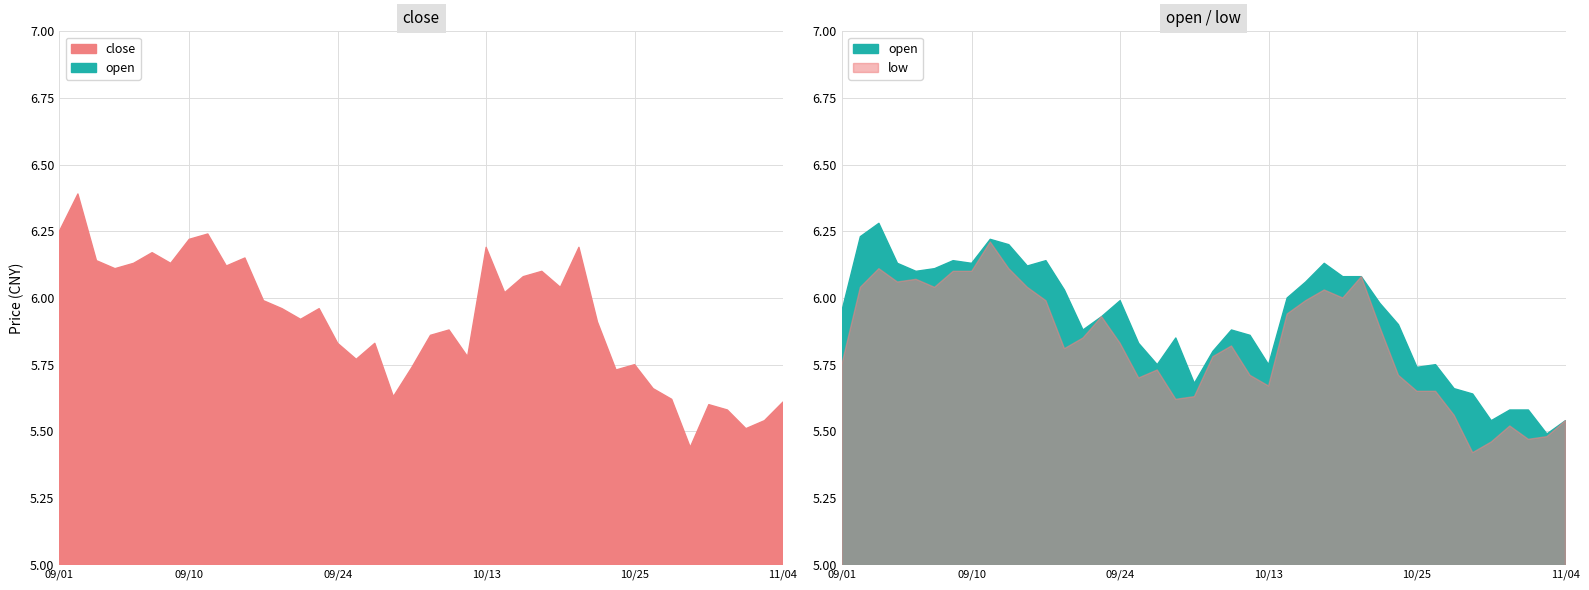

Reading right to left, transcribe all the data shown in this chart.

close: 2021/11/04=5.6	2021/11/03=5.5	2021/11/02=5.5	2021/11/01=5.6	2021/10/29=5.6	2021/10/28=5.4	2021/10/27=5.6	2021/10/26=5.7	2021/10/25=5.8	2021/10/22=5.7	2021/10/21=5.9	2021/10/20=6.2	2021/10/19=6.0	2021/10/18=6.1	2021/10/15=6.1	2021/10/14=6.0	2021/10/13=6.2	2021/10/12=5.8	2021/10/11=5.9	2021/10/08=5.9	2021/09/30=5.7	2021/09/29=5.6	2021/09/28=5.8	2021/09/27=5.8	2021/09/24=5.8	2021/09/23=6.0	2021/09/22=5.9	2021/09/17=6.0	2021/09/16=6.0	2021/09/15=6.2	2021/09/14=6.1	2021/09/13=6.2	2021/09/10=6.2	2021/09/09=6.1	2021/09/08=6.2	2021/09/07=6.1	2021/09/06=6.1	2021/09/03=6.1	2021/09/02=6.4	2021/09/01=6.2
open: 2021/11/04=5.5	2021/11/03=5.5	2021/11/02=5.6	2021/11/01=5.6	2021/10/29=5.5	2021/10/28=5.6	2021/10/27=5.7	2021/10/26=5.8	2021/10/25=5.7	2021/10/22=5.9	2021/10/21=6.0	2021/10/20=6.1	2021/10/19=6.1	2021/10/18=6.1	2021/10/15=6.1	2021/10/14=6.0	2021/10/13=5.8	2021/10/12=5.9	2021/10/11=5.9	2021/10/08=5.8	2021/09/30=5.7	2021/09/29=5.8	2021/09/28=5.8	2021/09/27=5.8	2021/09/24=6.0	2021/09/23=5.9	2021/09/22=5.9	2021/09/17=6.0	2021/09/16=6.1	2021/09/15=6.1	2021/09/14=6.2	2021/09/13=6.2	2021/09/10=6.1	2021/09/09=6.1	2021/09/08=6.1	2021/09/07=6.1	2021/09/06=6.1	2021/09/03=6.3	2021/09/02=6.2	2021/09/01=6.0
low: 2021/11/04=5.5	2021/11/03=5.5	2021/11/02=5.5	2021/11/01=5.5	2021/10/29=5.5	2021/10/28=5.4	2021/10/27=5.6	2021/10/26=5.7	2021/10/25=5.7	2021/10/22=5.7	2021/10/21=5.9	2021/10/20=6.1	2021/10/19=6.0	2021/10/18=6.0	2021/10/15=6.0	2021/10/14=5.9	2021/10/13=5.7	2021/10/12=5.7	2021/10/11=5.8	2021/10/08=5.8	2021/09/30=5.6	2021/09/29=5.6	2021/09/28=5.7	2021/09/27=5.7	2021/09/24=5.8	2021/09/23=5.9	2021/09/22=5.8	2021/09/17=5.8	2021/09/16=6.0	2021/09/15=6.0	2021/09/14=6.1	2021/09/13=6.2	2021/09/10=6.1	2021/09/09=6.1	2021/09/08=6.0	2021/09/07=6.1	2021/09/06=6.1	2021/09/03=6.1	2021/09/02=6.0	2021/09/01=5.8